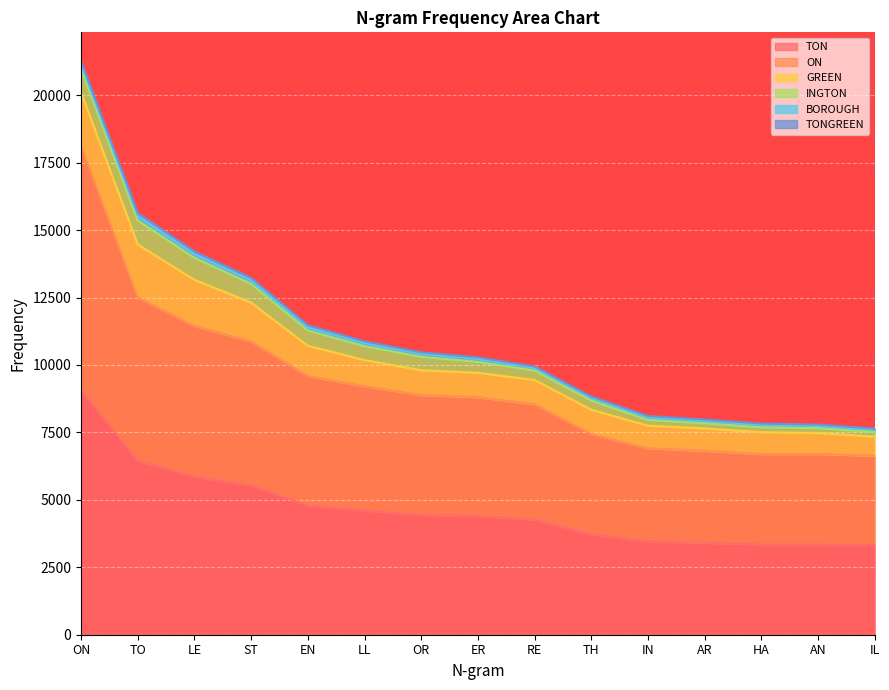

Is it true that GREEN equals 319 at AN?

False